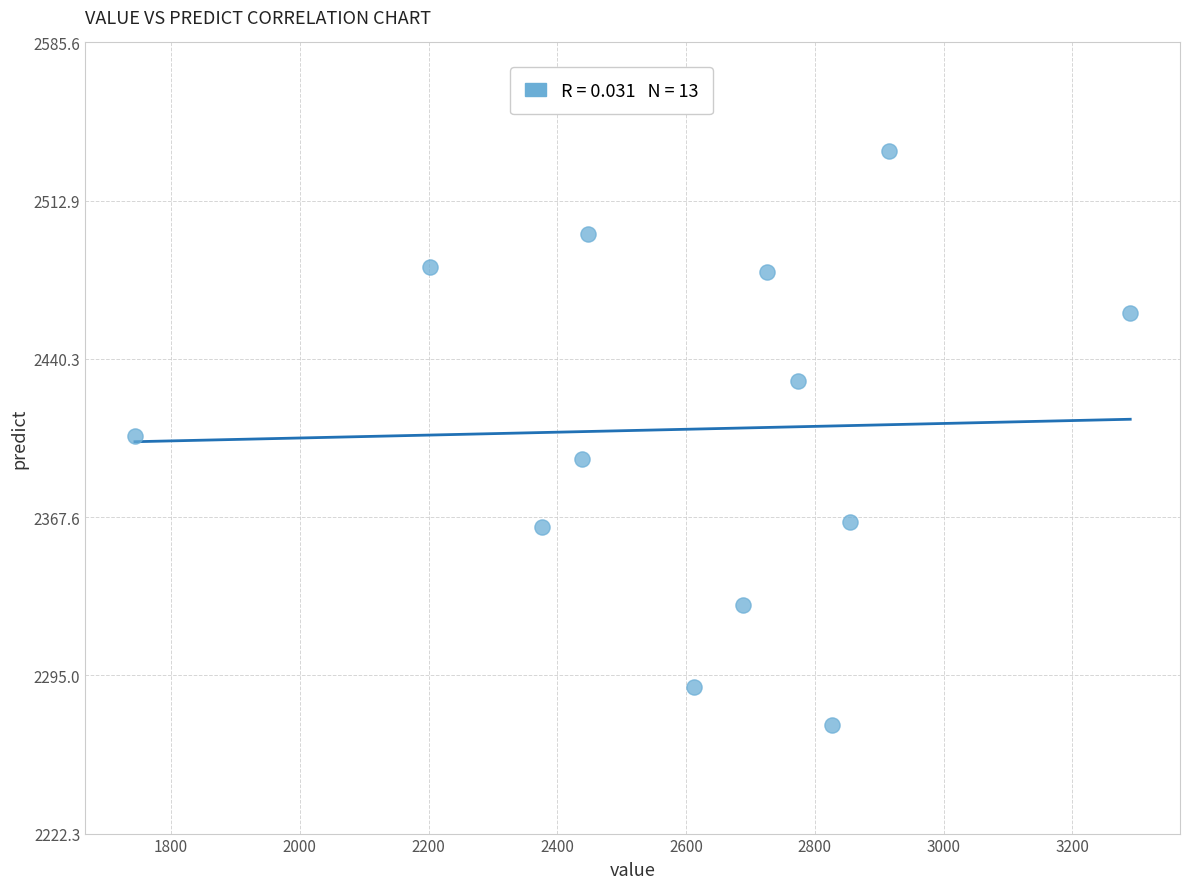

What is the range of X values (max minus min)?

1546.0